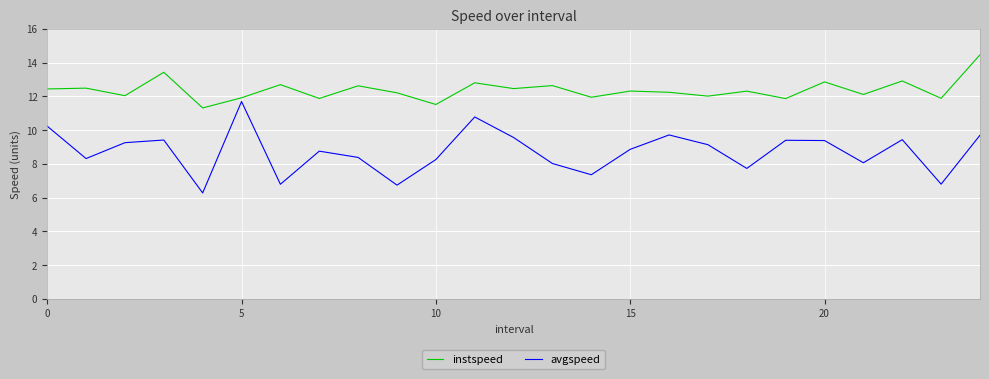

Which series has the largest total across all categories?

instspeed